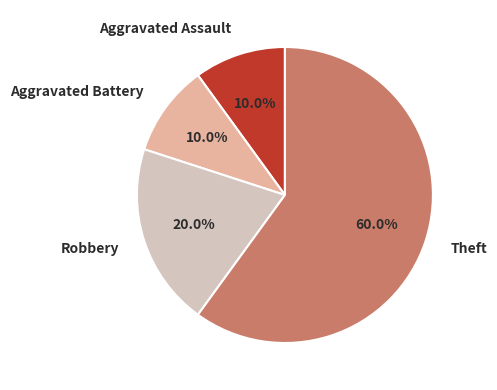

Approximately how many times larger is the value at Theft compared to Robbery?

3.0